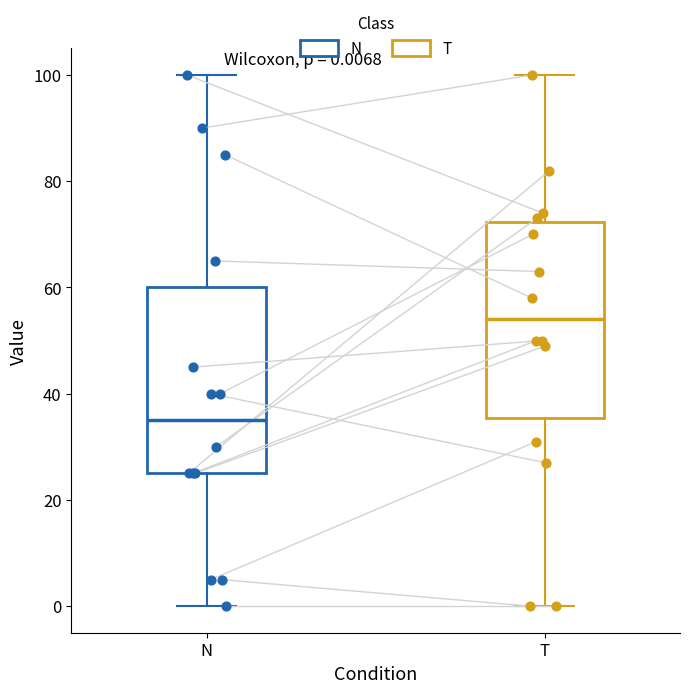

Which box has the highest median line?

T